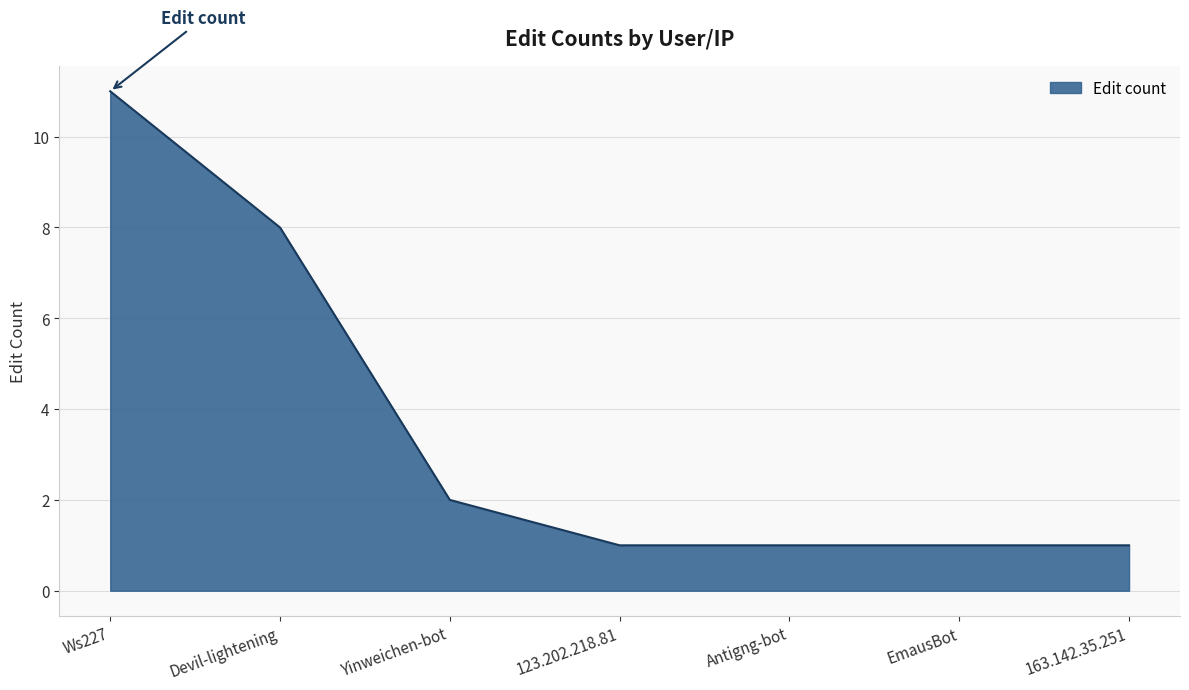

Reading left to right, transcribe all the data shown in this chart.

11	8	2	1	1	1	1